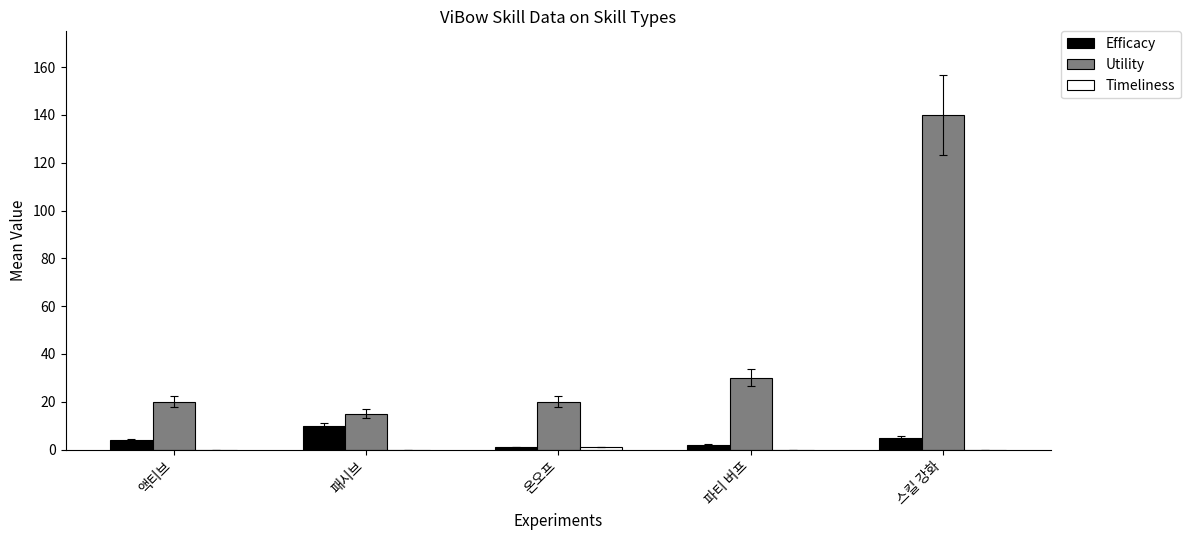

What is the total value across all series at 액티브?

24